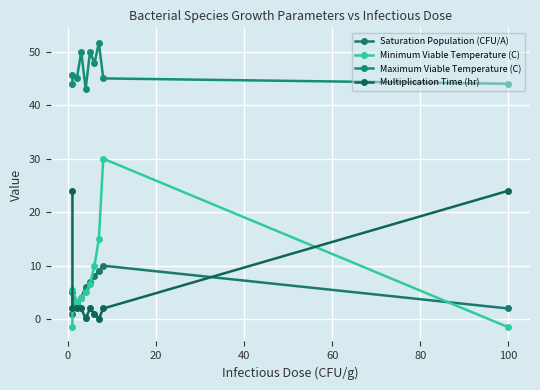

How many interior local valleys does the Minimum Viable Temperature (C) series have?

1